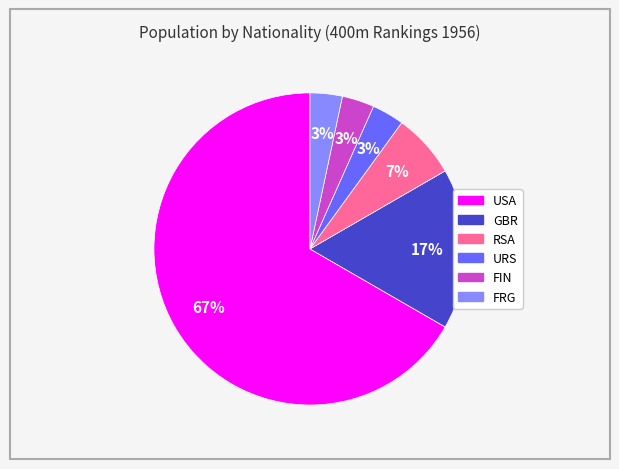

Which category has the biggest portion of the pie?

USA